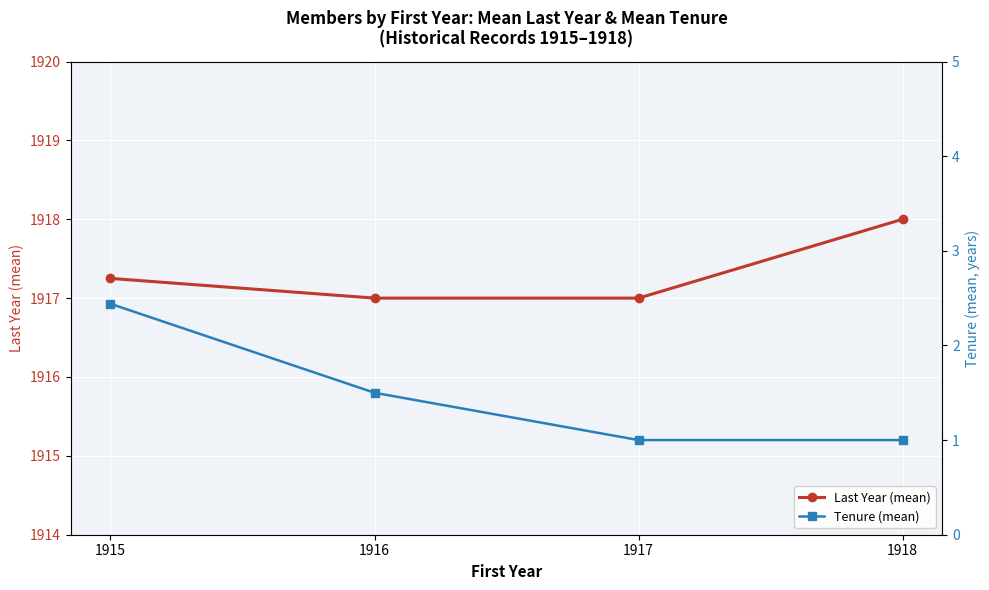

What is the minimum value for Tenure (mean)?

1.0